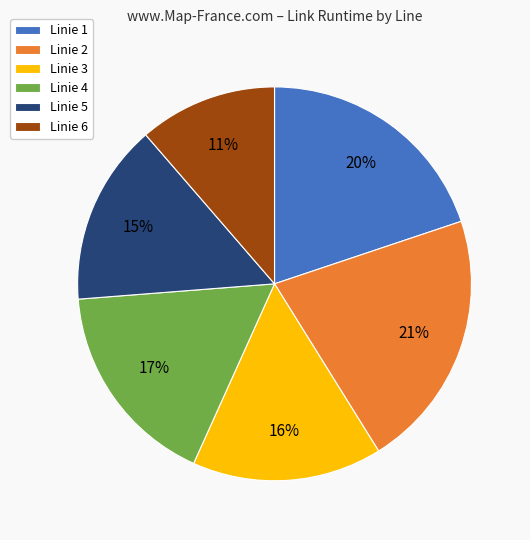

To the nearest percent, what portion does Linie 6 represent?

11%